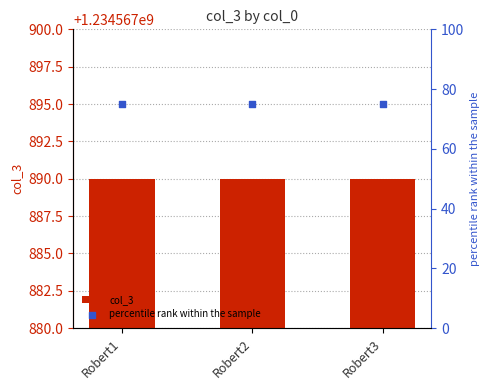

Which series has the largest total across all categories?

col_3